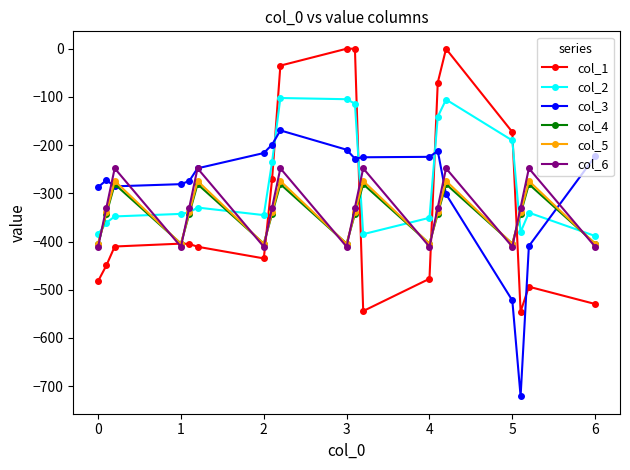

What is the value of the col_1 point at the 8th from the left?

-270.7